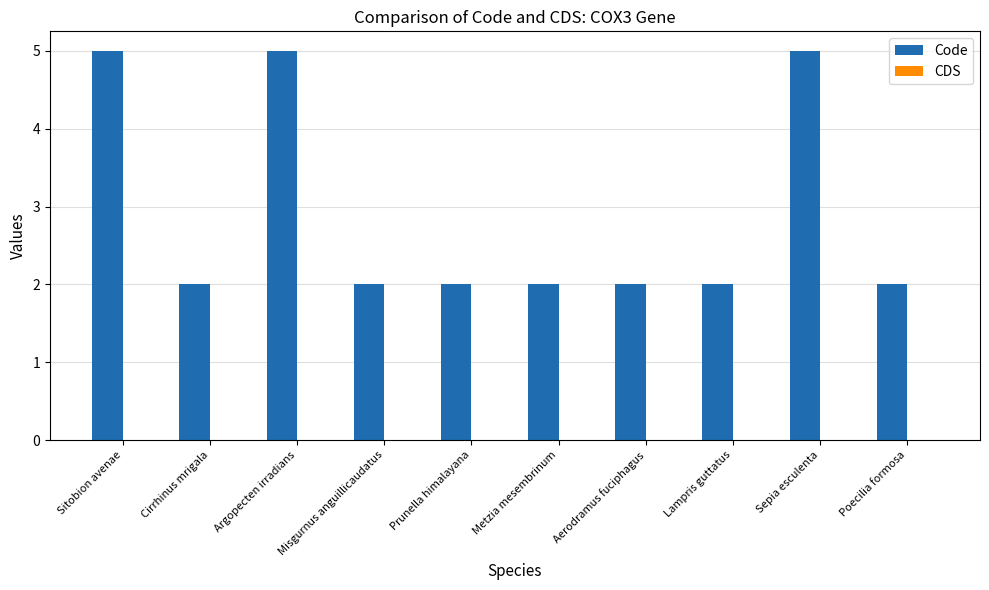

How many bars are there in total?

10